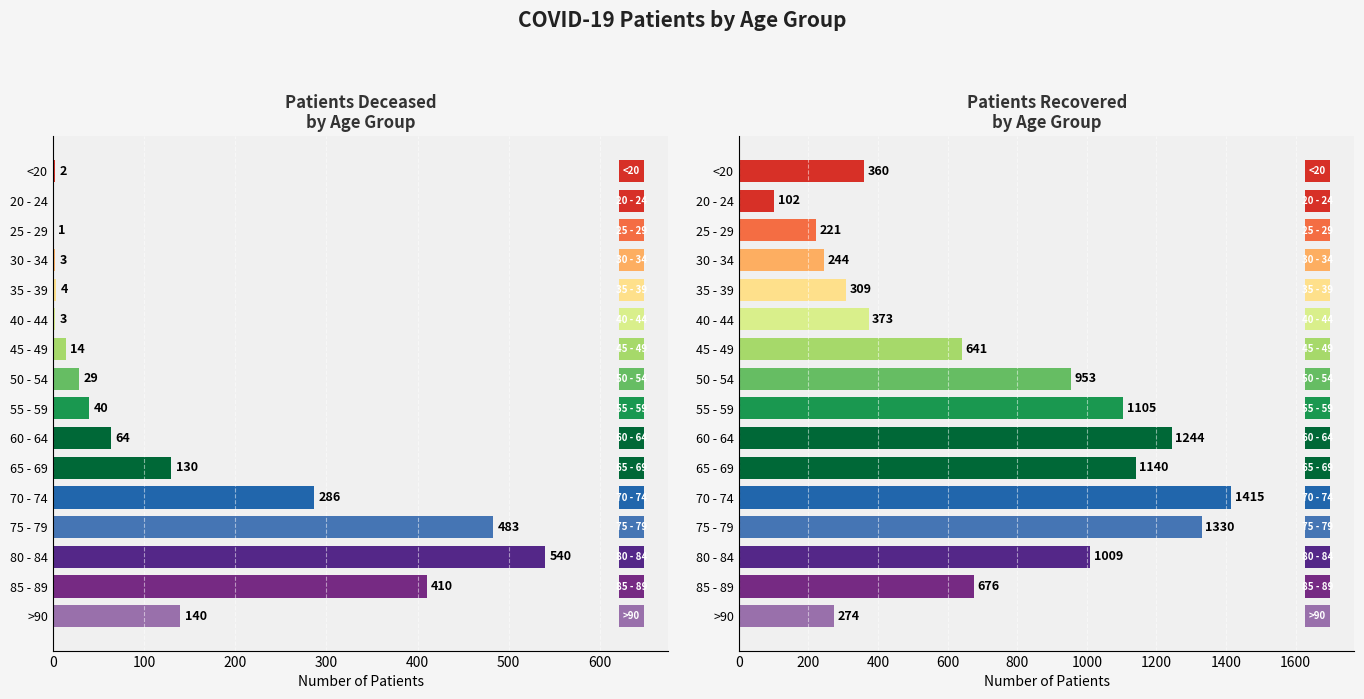

What position from the left is 80 - 84?

14